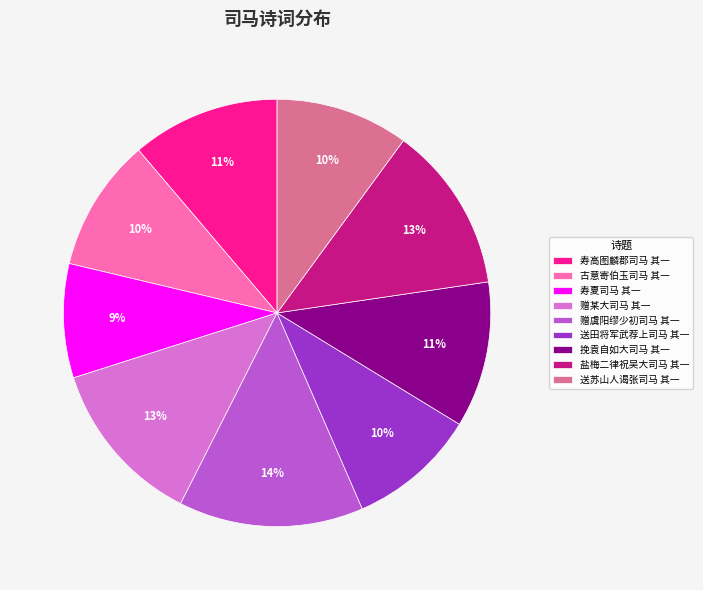

Is there a majority slice in this chart?

No